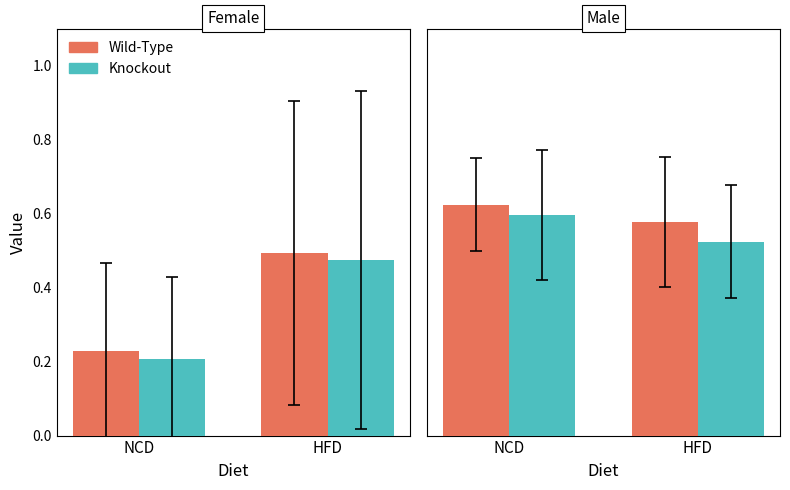

True or false: Wild-Type has a value of 0.6 at HFD.

True